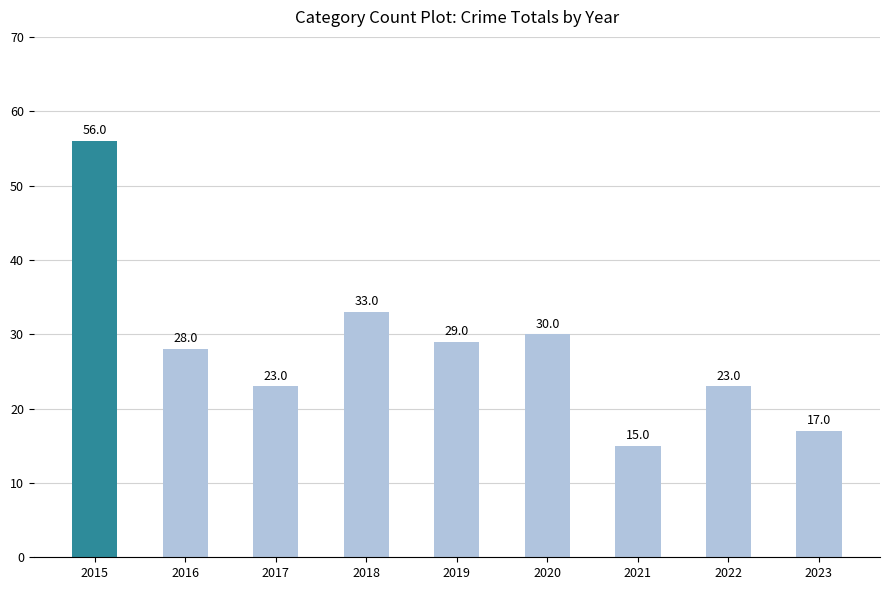

Where does the data first go above 28?

2015